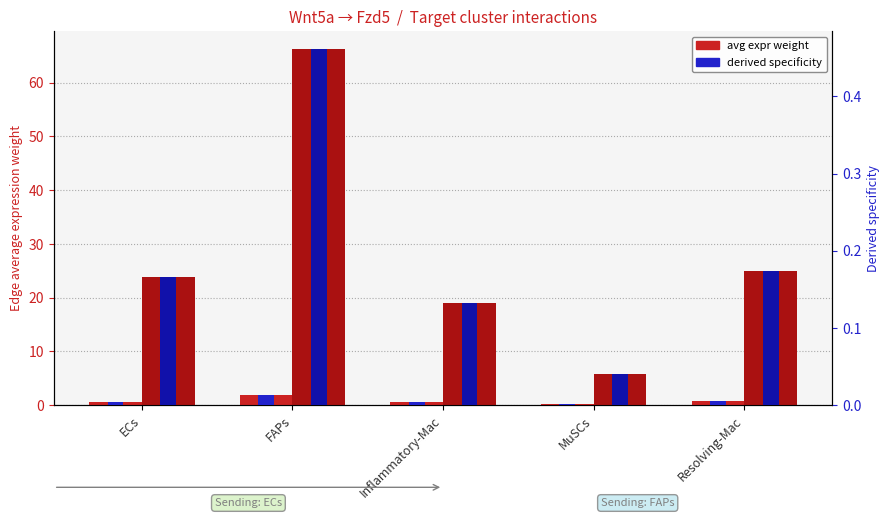

What is the spread (max minus min) of values at Resolving-Mac?

24.9